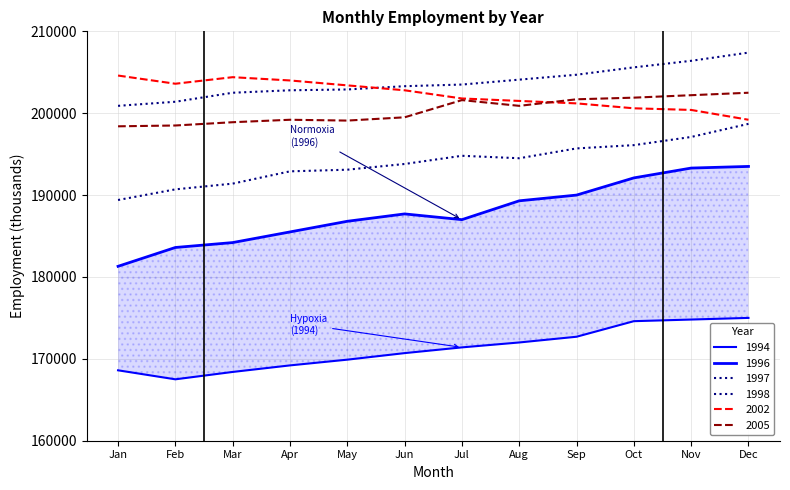

At which category does 1996 reach its first local valley?

Jul